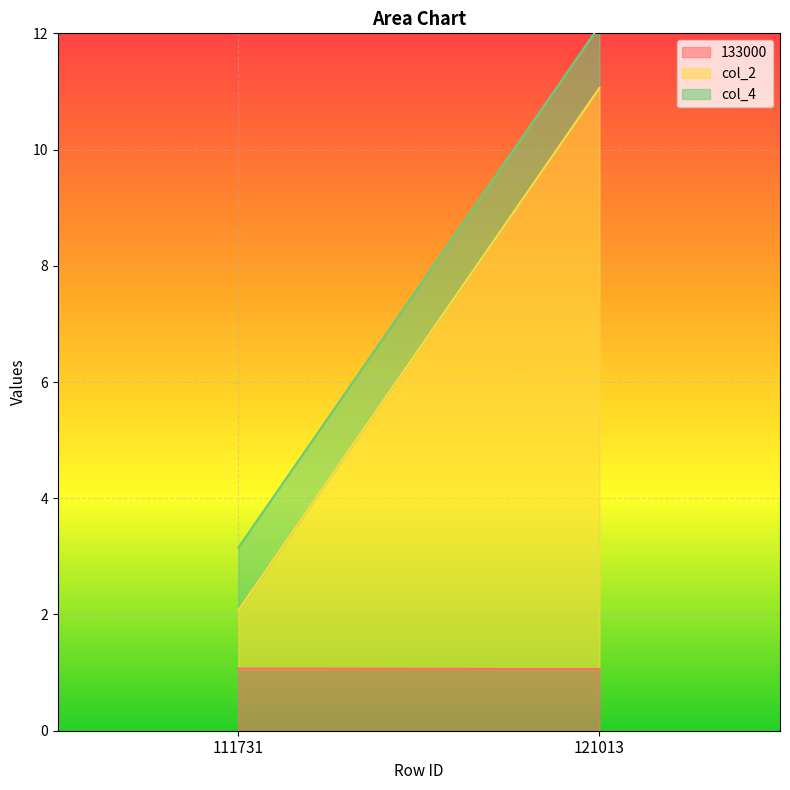

Reading left to right, extract all data points from this chart.

133000: 111731=1.1	121013=1.1
col_2: 111731=1.0	121013=10.0
col_4: 111731=1.1	121013=1.1